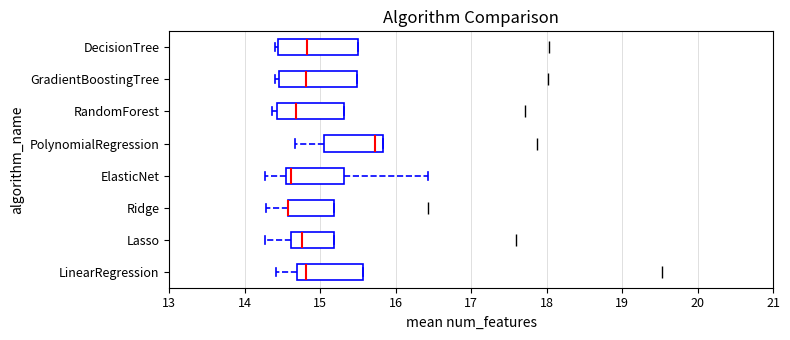

Reading bottom to top, transcribe this box plot: for each box, give where its median line is, the range the box spans, and where its two whiskers end, as read against the x-axis. The values are not printed on the chart, so give them approximately, as read against the axis.

LinearRegression: median 14.8, box 14.7 to 15.6, whiskers 14.4 to 15.6
Lasso: median 14.8, box 14.6 to 15.2, whiskers 14.3 to 15.2
Ridge: median 14.6 (drawn on the box's left edge), box 14.6 to 15.2, whiskers 14.3 to 15.2
ElasticNet: median 14.6, box 14.5 to 15.3, whiskers 14.3 to 16.4
PolynomialRegression: median 15.7, box 15.1 to 15.8, whiskers 14.7 to 15.8
RandomForest: median 14.7, box 14.4 to 15.3, whiskers 14.4 (just left of the box's left edge) to 15.3
GradientBoostingTree: median 14.8, box 14.5 to 15.5, whiskers 14.4 to 15.5
DecisionTree: median 14.8, box 14.4 to 15.5, whiskers 14.4 (just left of the box's left edge) to 15.5